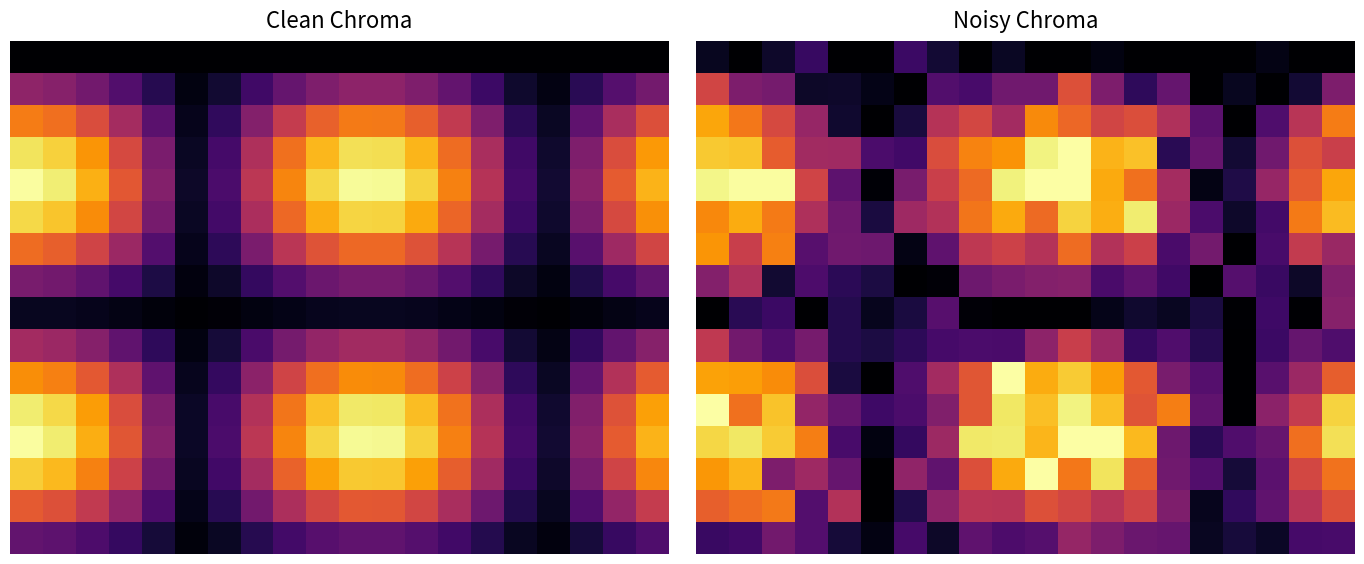

How many data points in 12 are above 212?

10